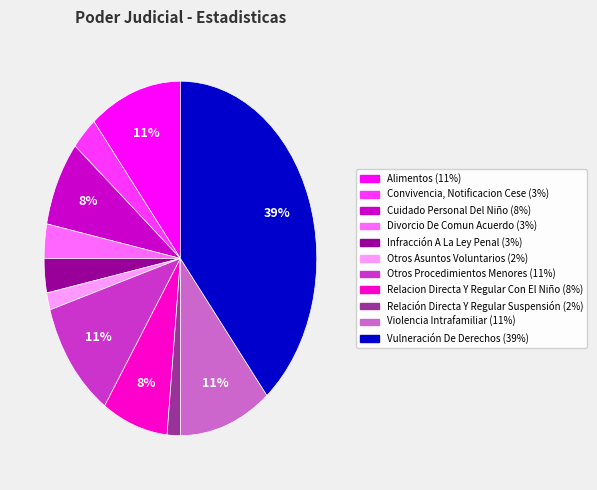

How many segments does this pie chart have?

11